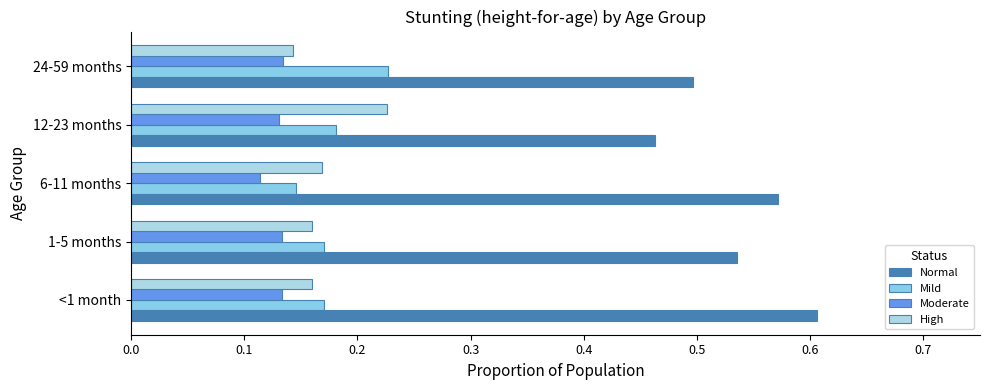

Count the number of data series in this chart.

4